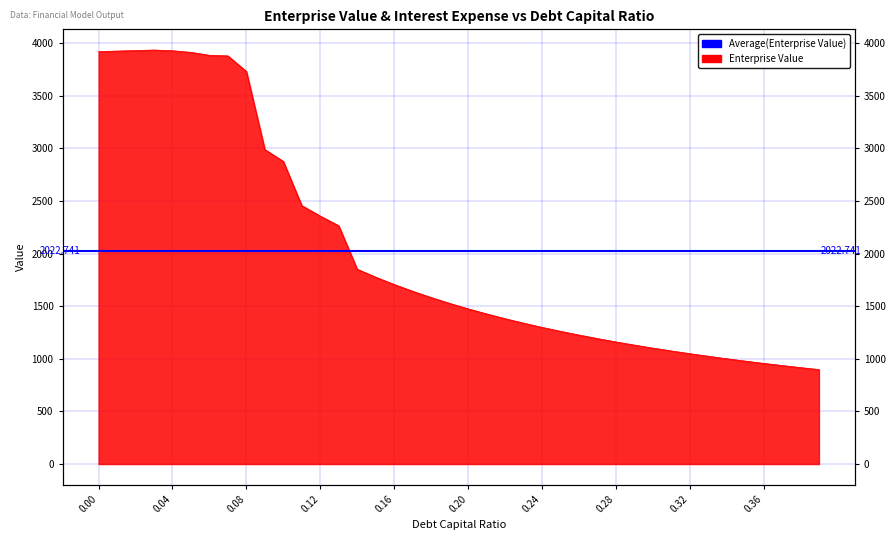

How many data points are above 1527?

20